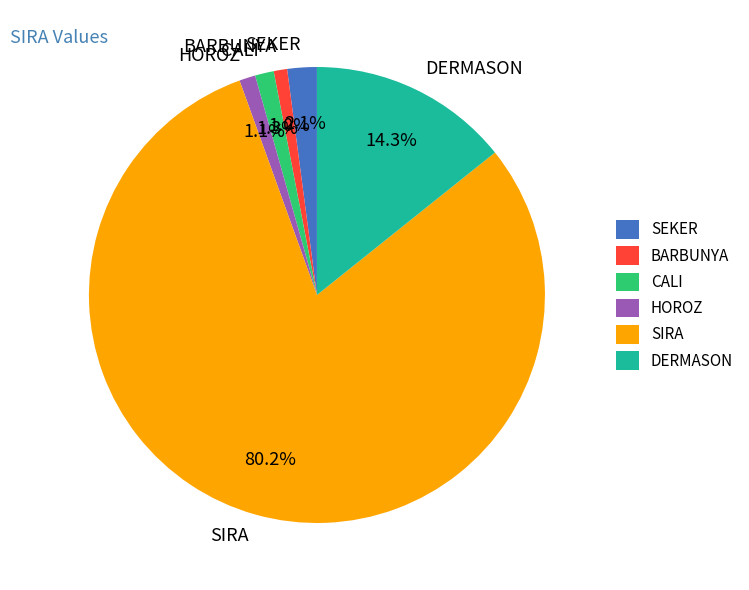

What portion of the pie excludes CALI?

98.7%